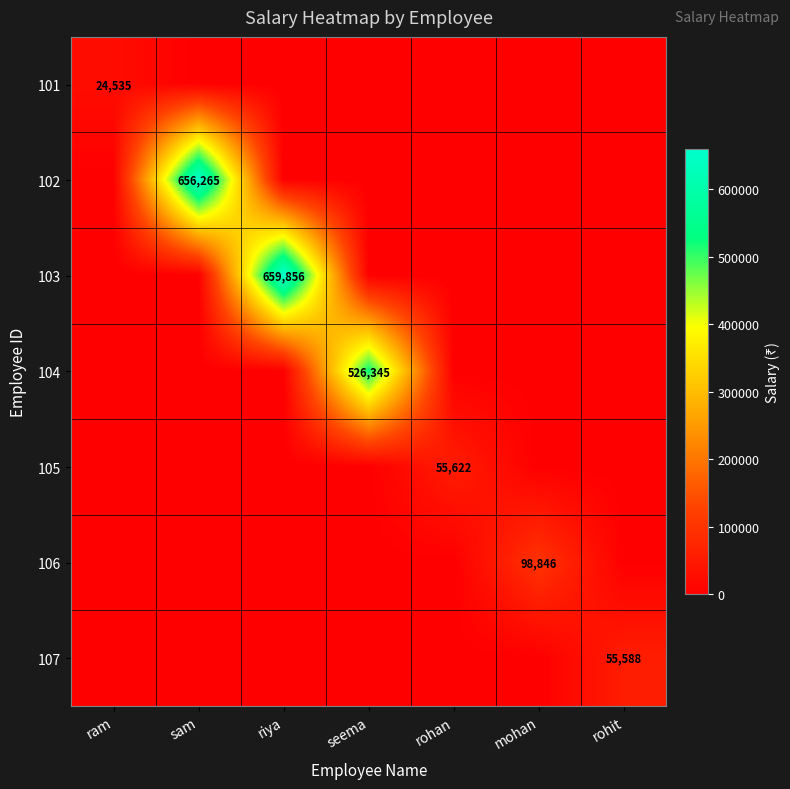

The value of 101 at ram is 24535. True or false?

True